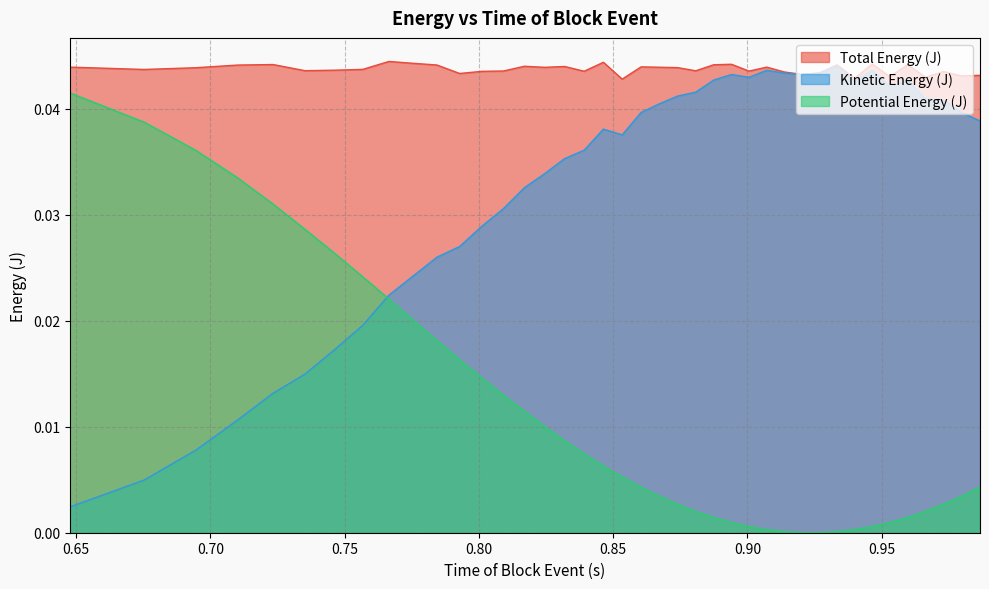

Where is Potential Energy (J) nearest to the value 0?

0.92026